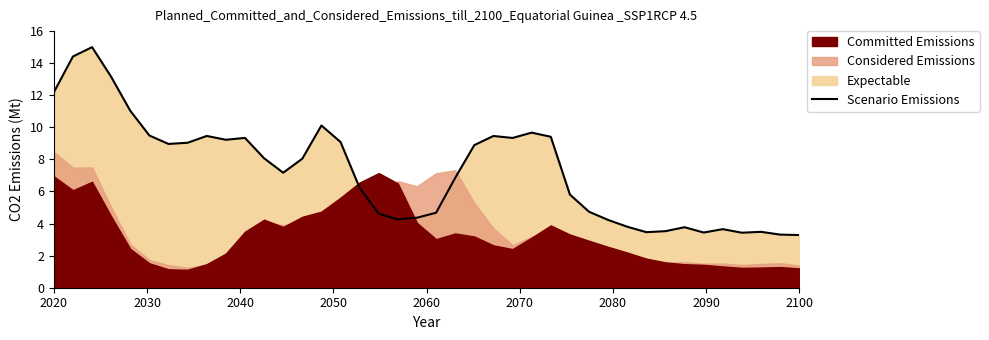

What is the minimum value shown in the chart?

3.3